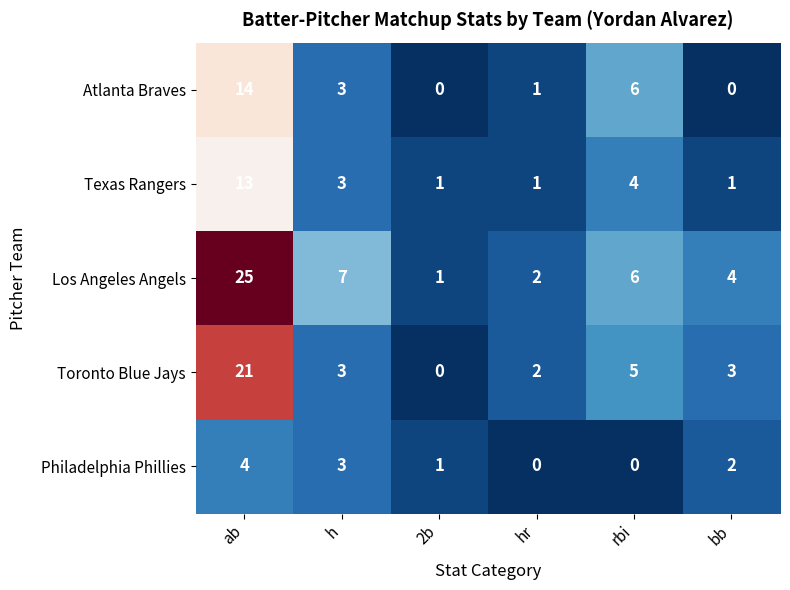

Which category has the highest value in the Philadelphia Phillies series?

ab